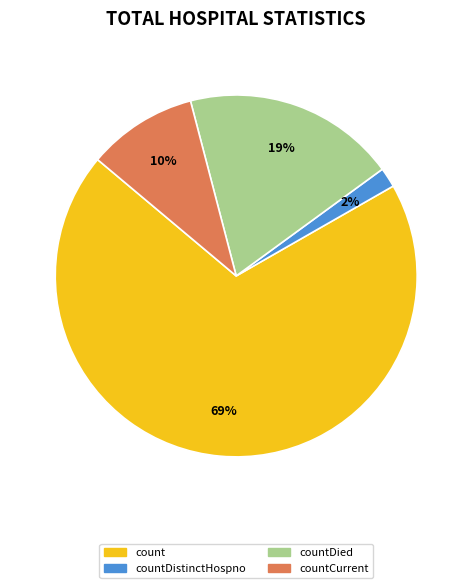

Is countDistinctHospno the majority of the pie?

No